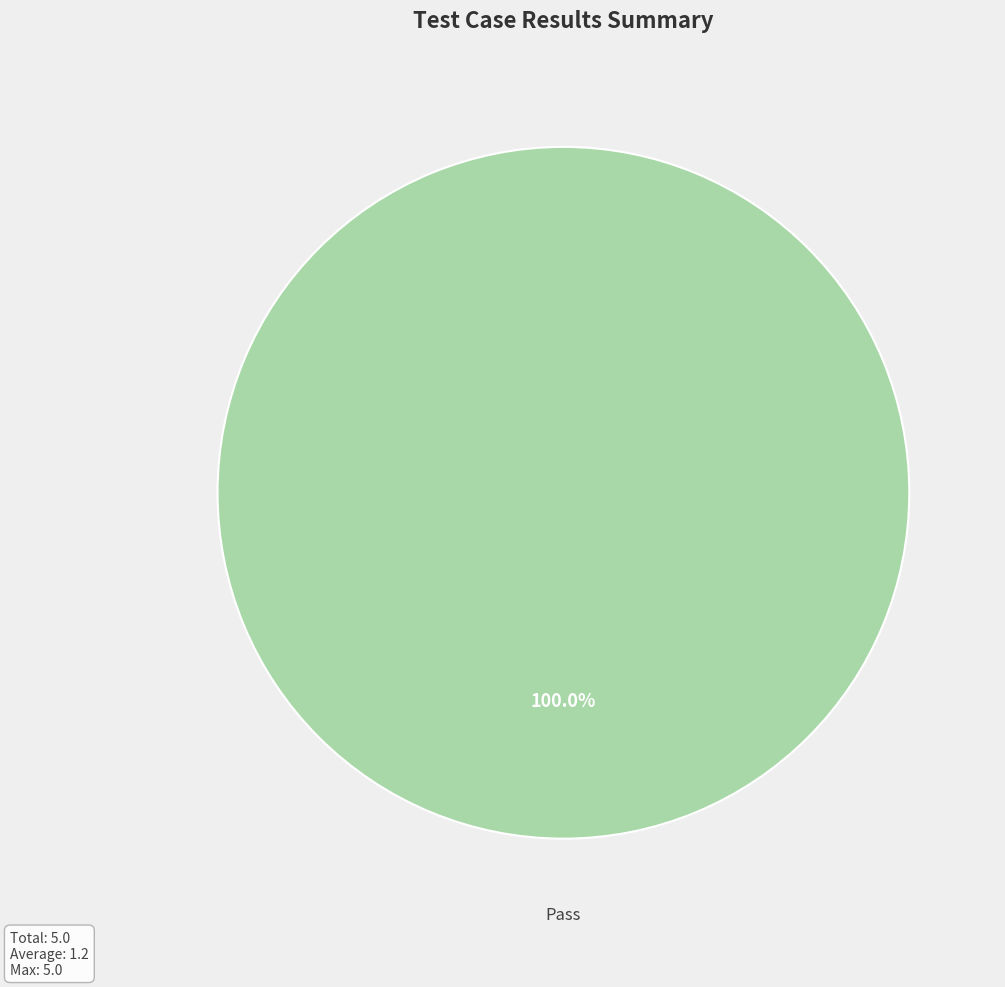

Is there any slice that represents more than half of the pie?

Yes